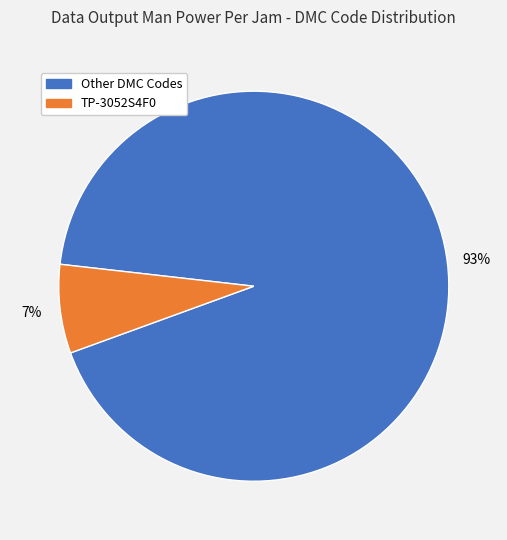

To the nearest percent, what is the average slice percentage?

50%